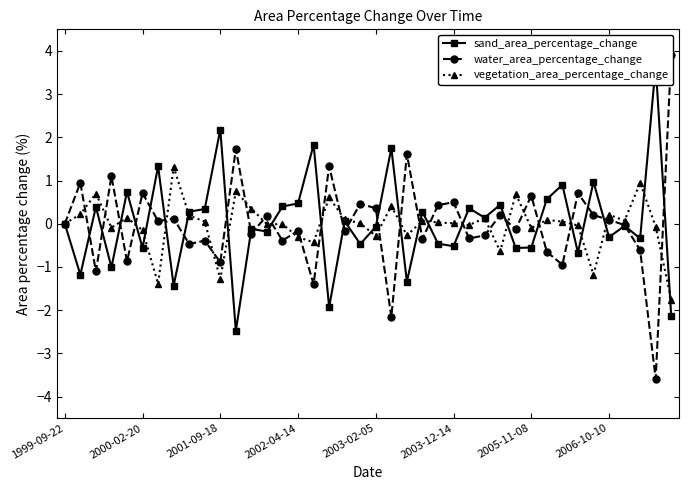

What is the difference between the highest and lowest values at 32?

1.9